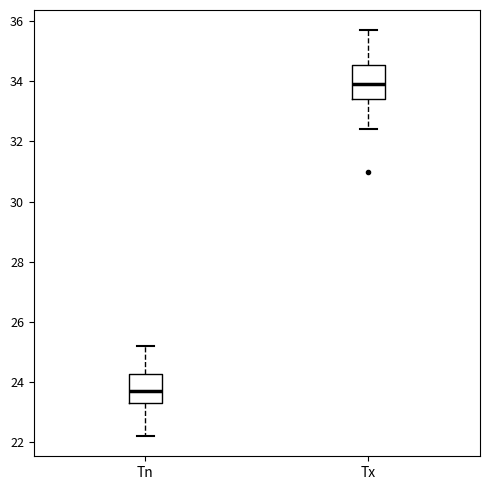

Where is the upper edge of the box for Tx on the y-axis? The values are not printed on the chart, so give them approximately, as read against the axis.

34.6